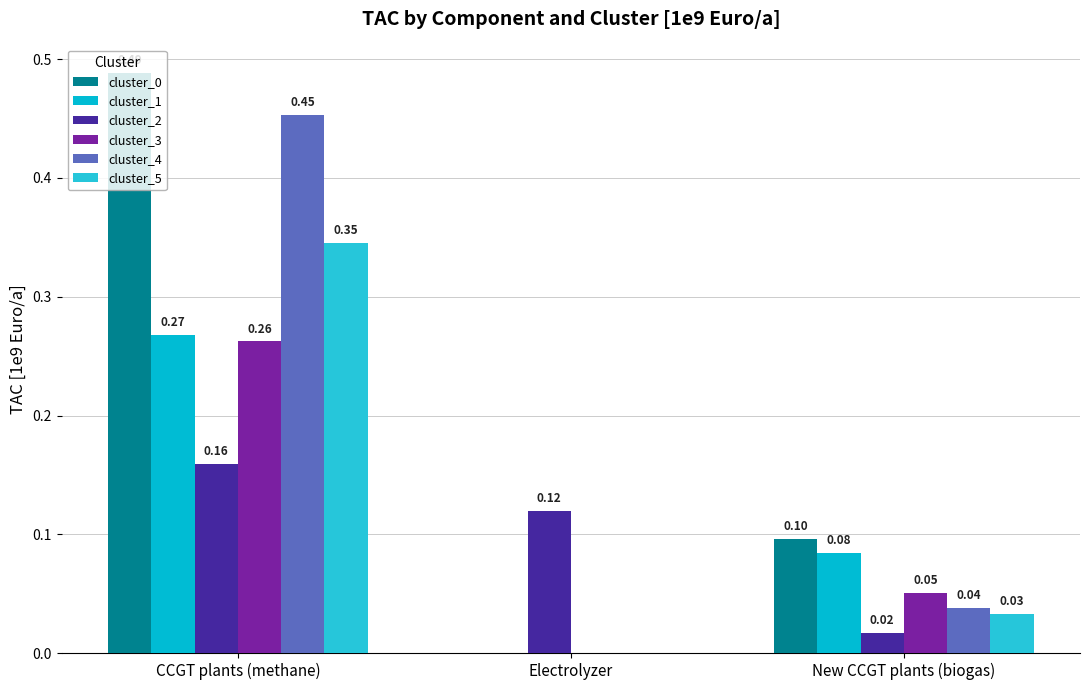

At New CCGT plants (biogas), list the series in order from smallest to largest.

cluster_2, cluster_5, cluster_4, cluster_3, cluster_1, cluster_0